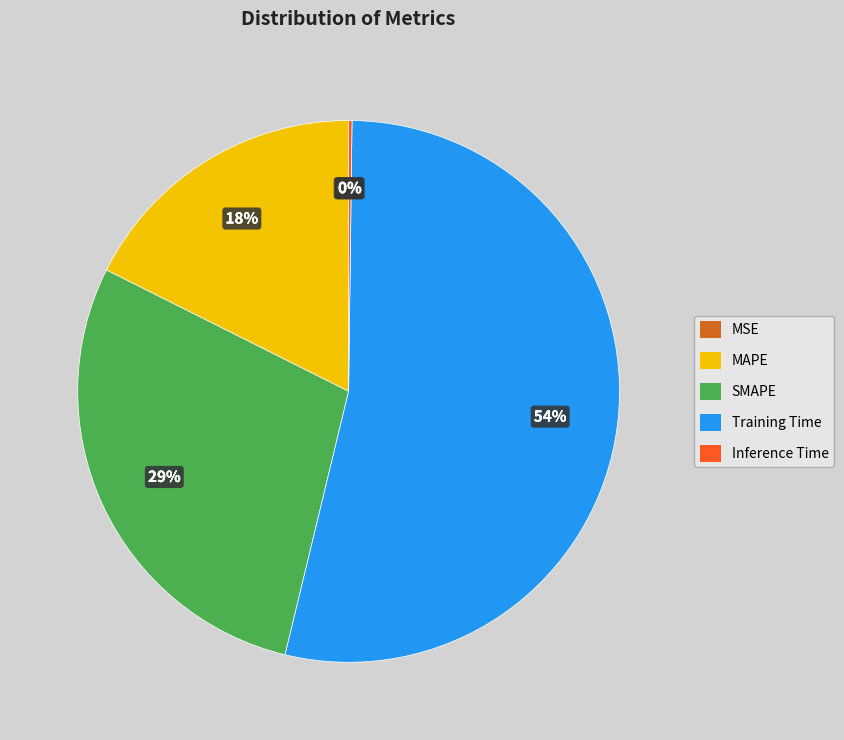

Is there a majority slice in this chart?

Yes